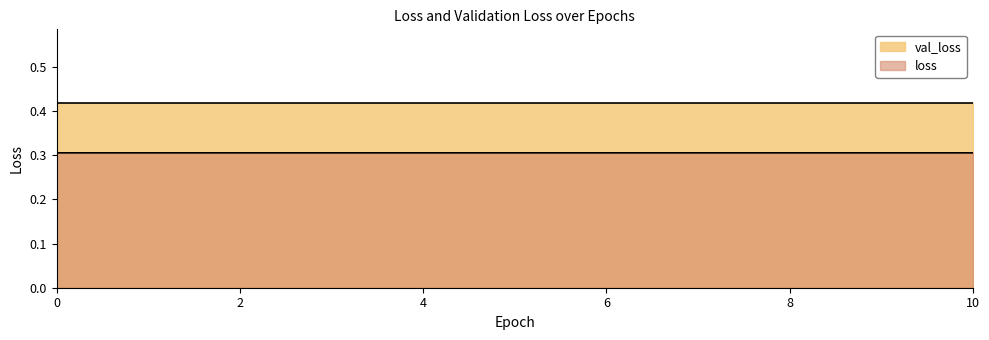

What is the greatest value displayed?

0.4